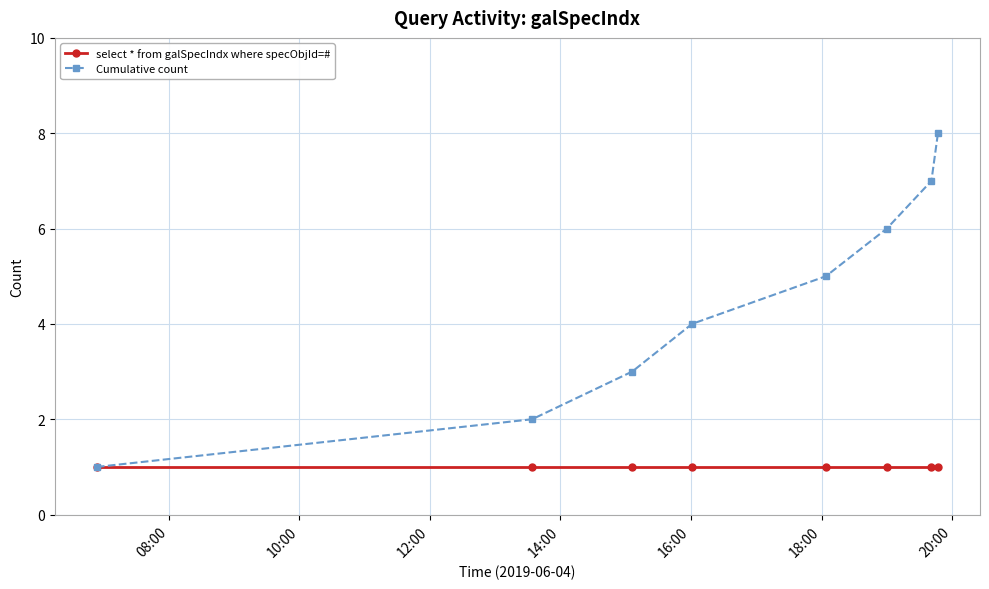

Which series has the largest total across all categories?

Cumulative count